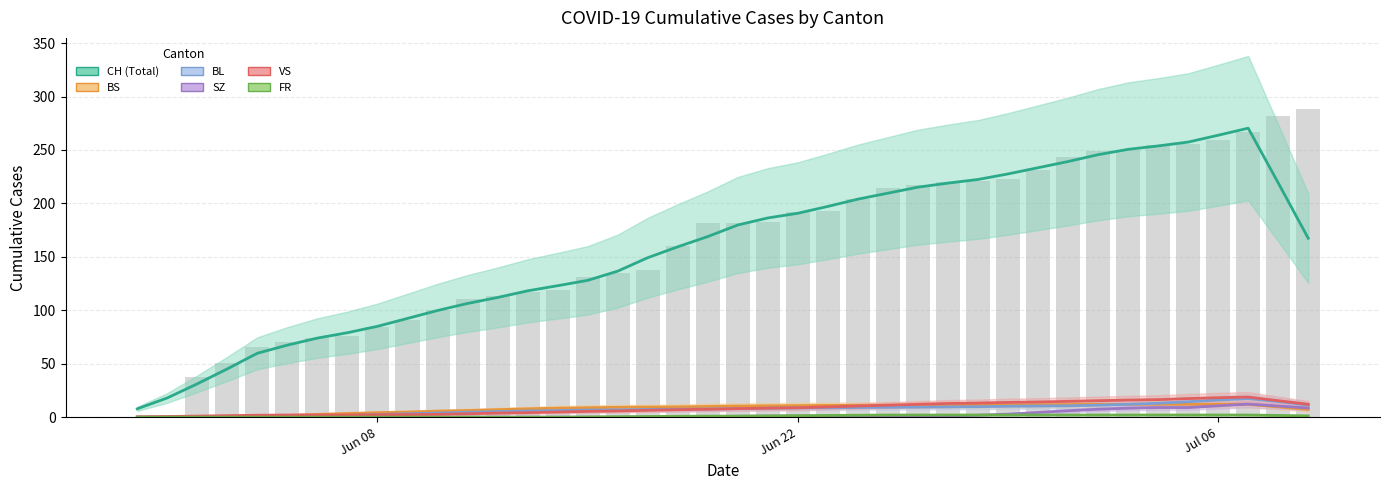

What is the maximum value shown in the chart?

270.4